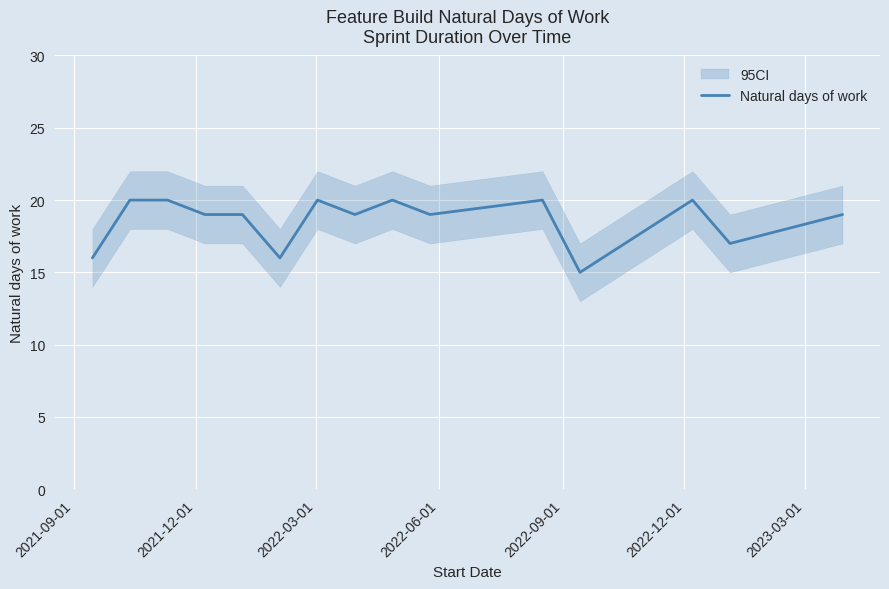

Count the number of categories in the chart.

15